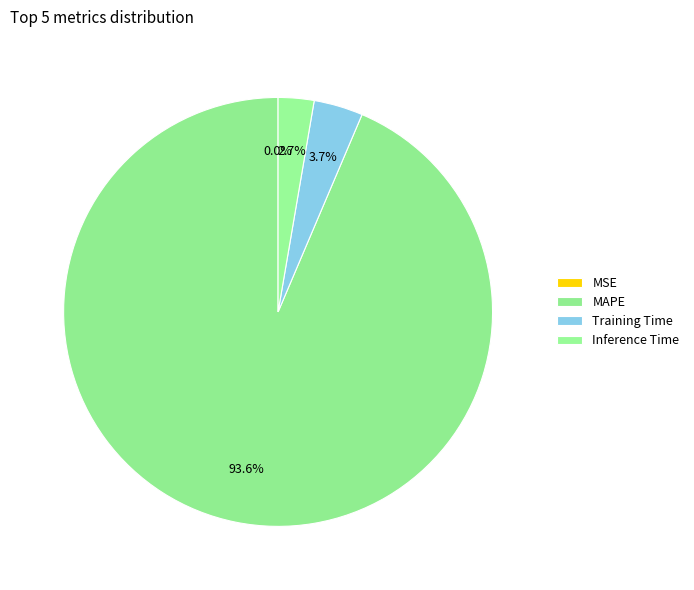

What is the largest slice in the pie chart?

MAPE